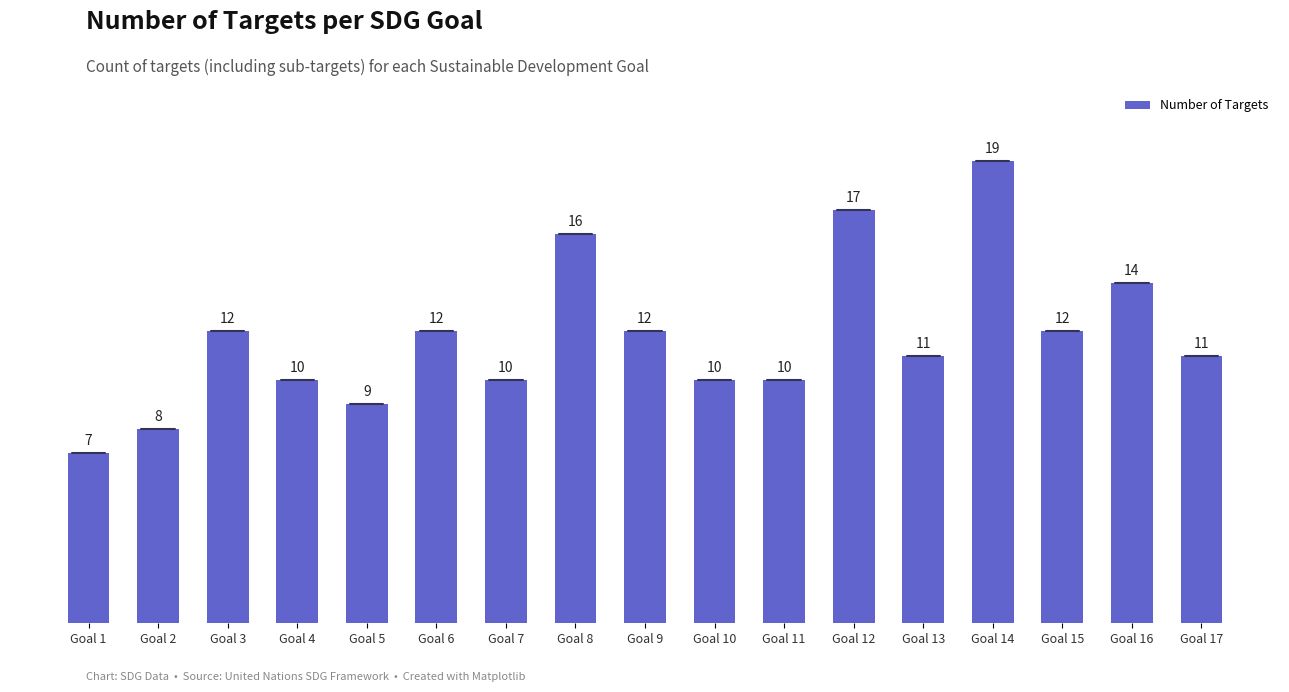

How many series are shown in this chart?

1